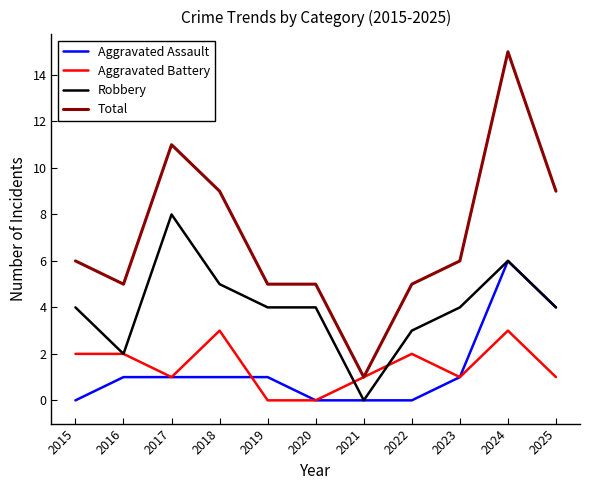

At which category is the sum across all series the highest?

2024